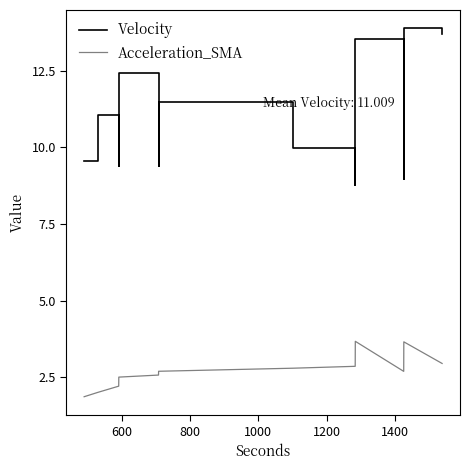

Which series has the largest range (max minus min)?

Velocity